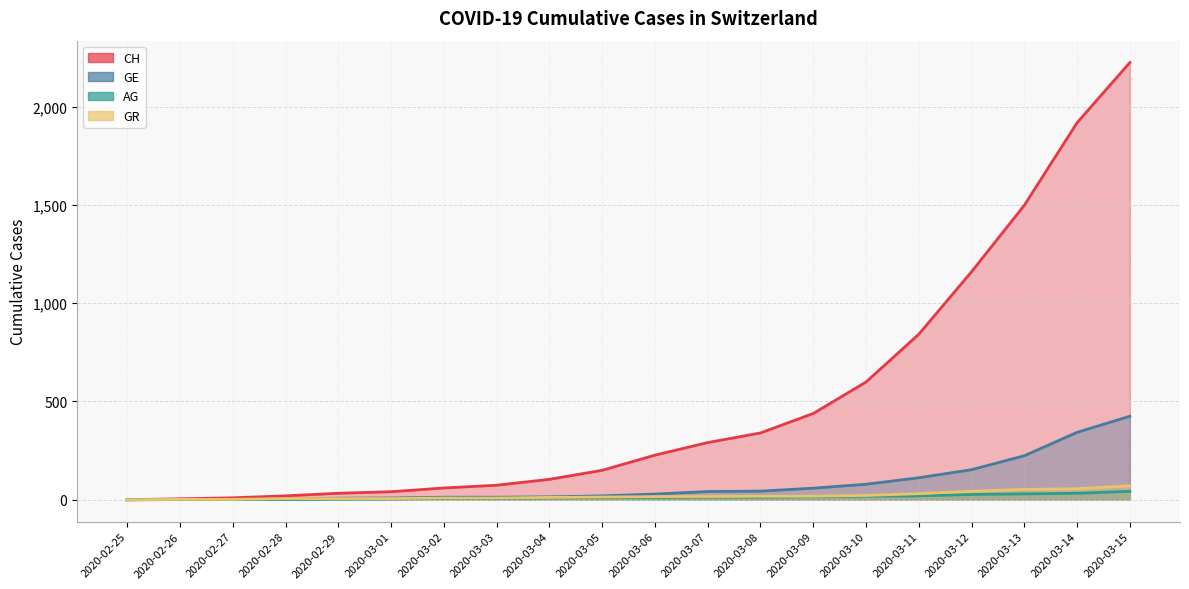

Between 2020-03-07 and 2020-02-29, which is larger?

2020-03-07